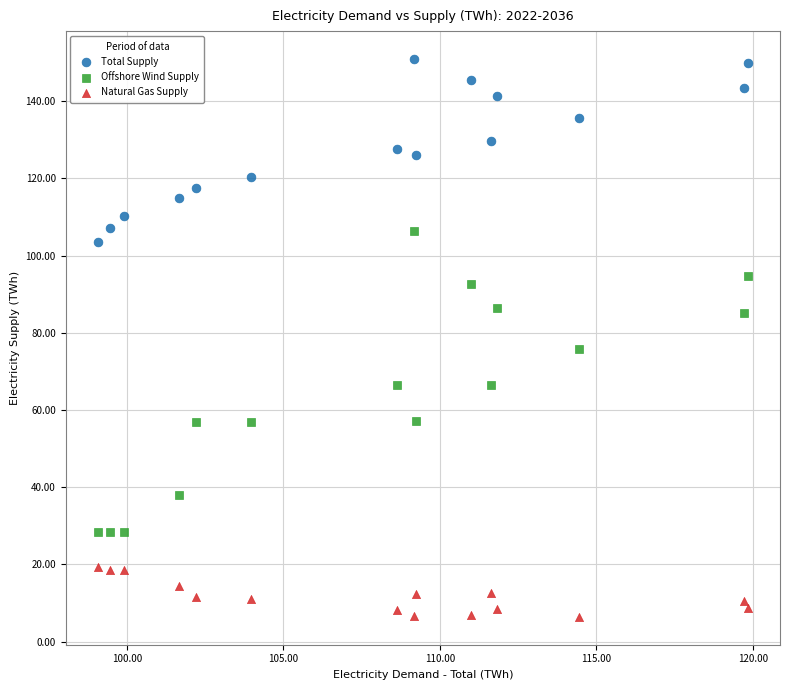

Which series contains the lowest Y value?

Natural Gas Supply